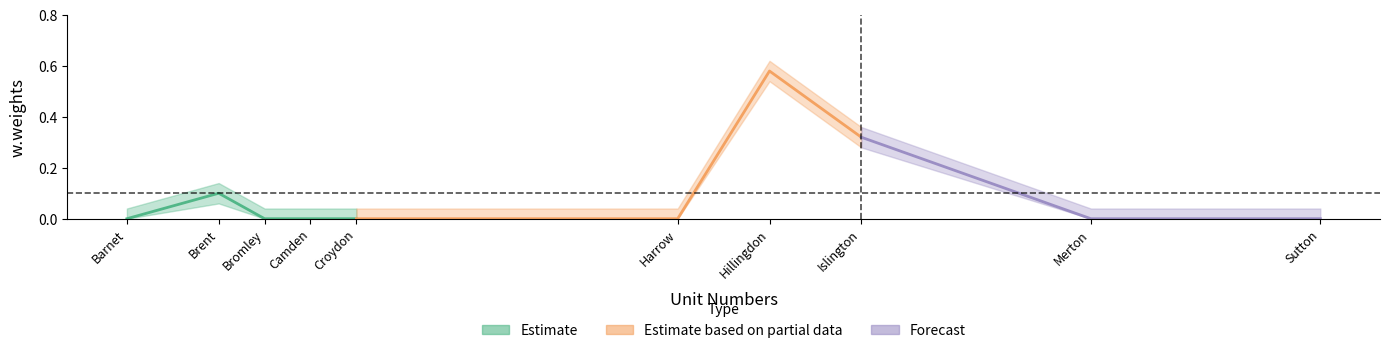

How many values are between 0 and 1?

10